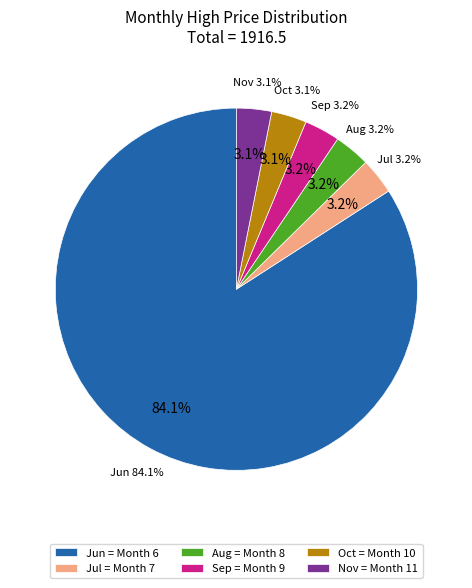

Is 11 the majority of the pie?

No